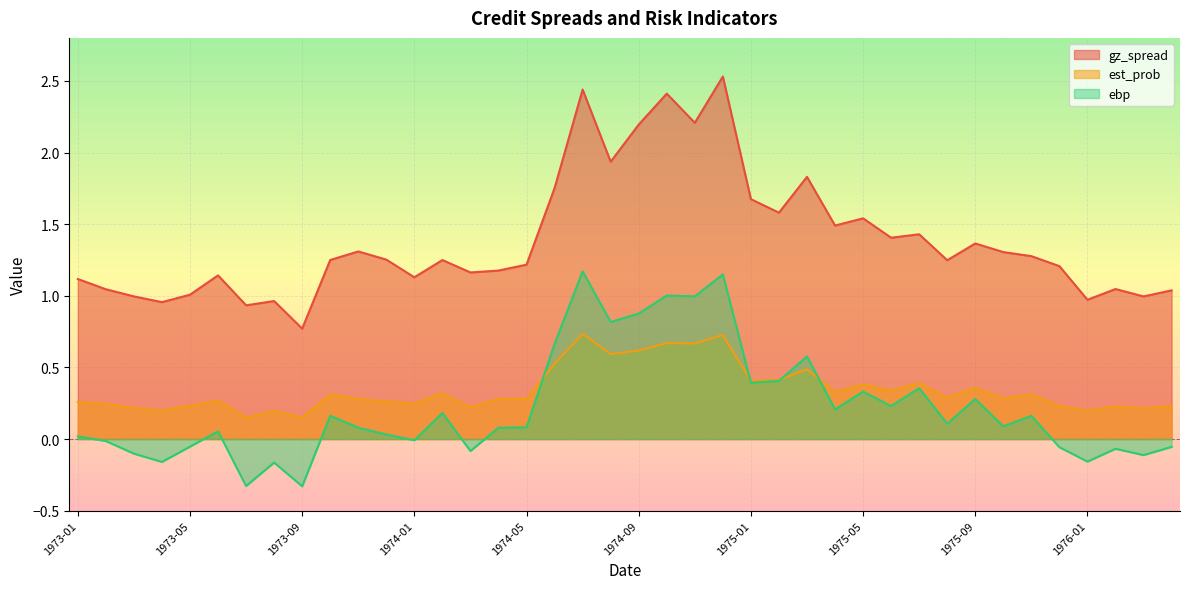

The value of ebp at 1974-07 is 1.2. True or false?

True